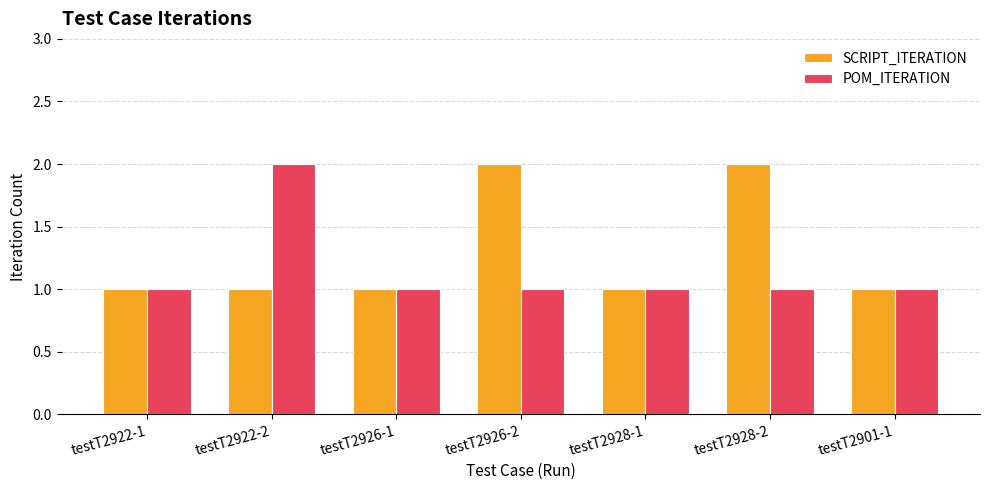

Which series changed the most between testT2926-1 and testT2926-2?

SCRIPT_ITERATION